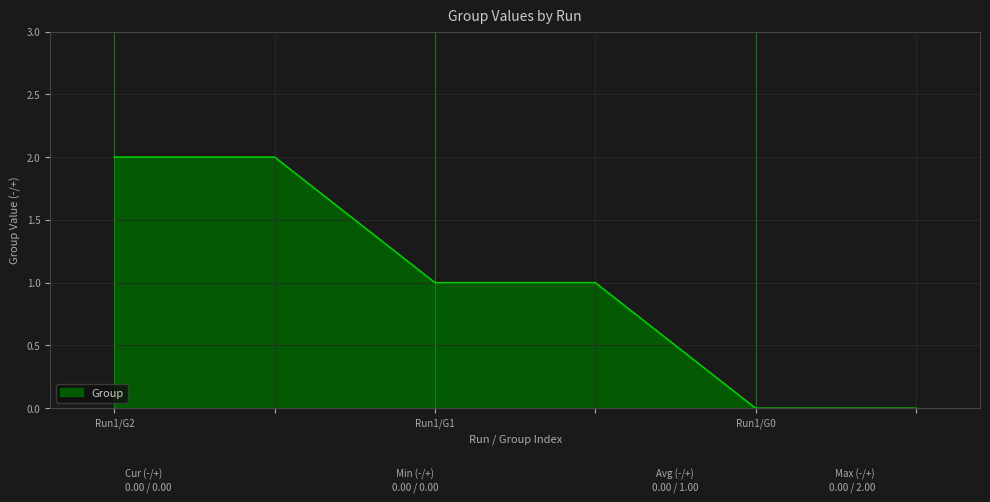

What is the sum of all values?

6